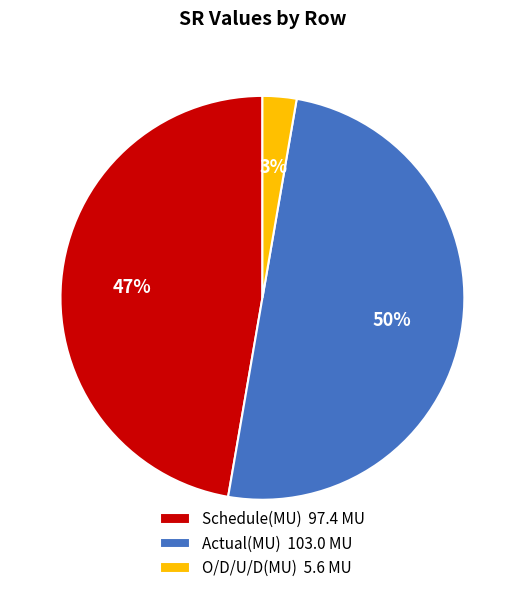

To the nearest percent, what is the average slice percentage?

33%